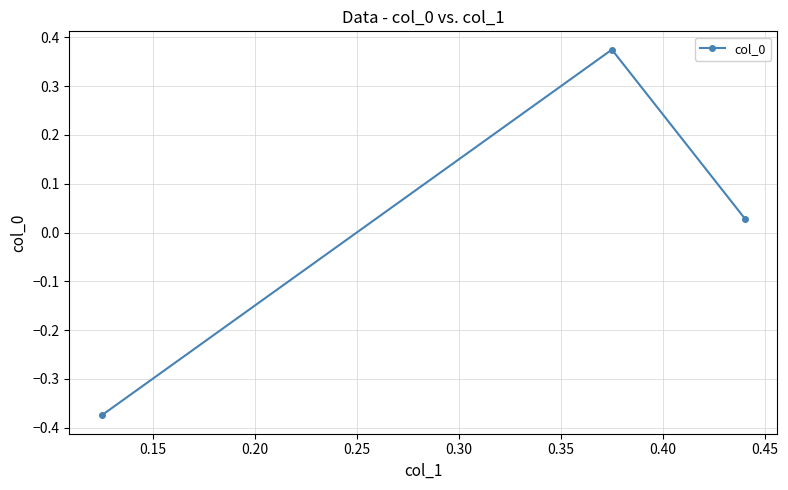

How many lines are shown in the chart?

1